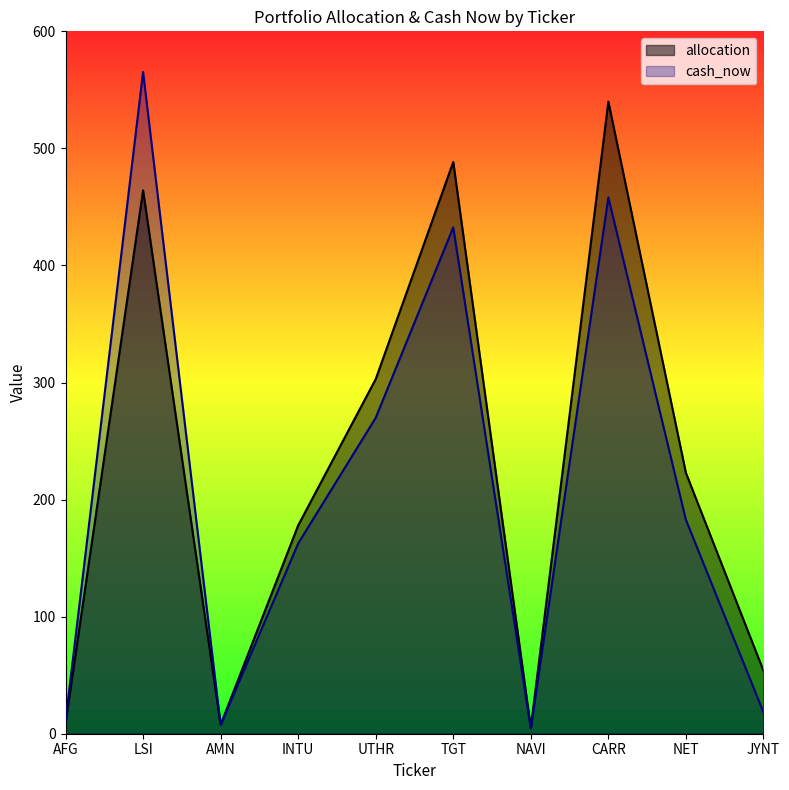

How many data points in allocation are less than 222?

5